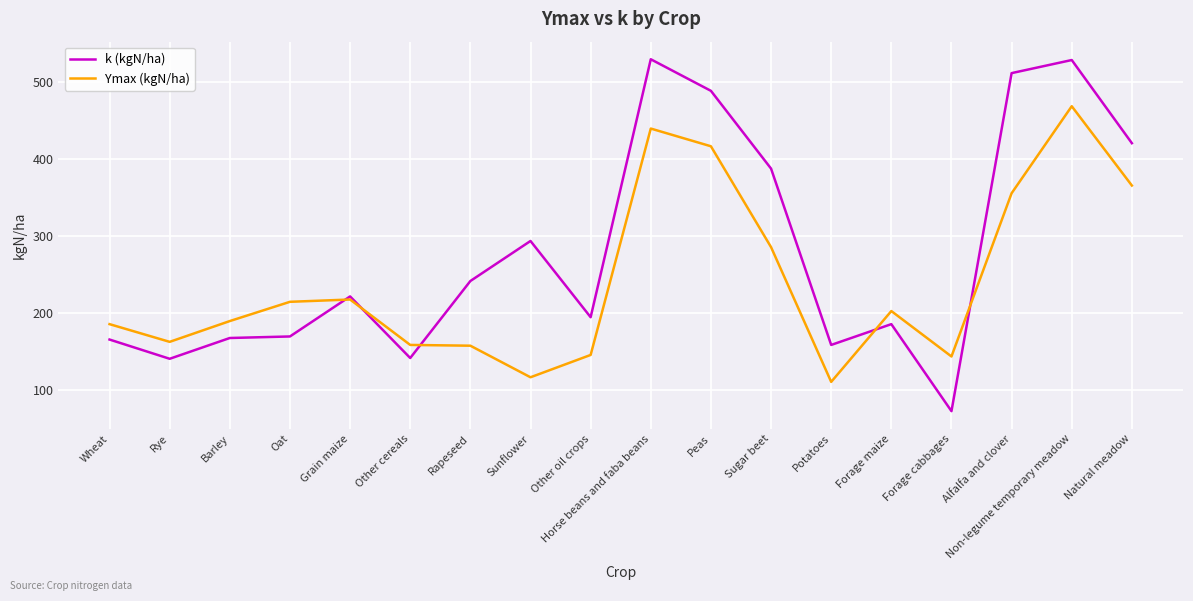

In Ymax (kgN/ha), how many points are higher than both neighbors (excluding endpoints)?

4